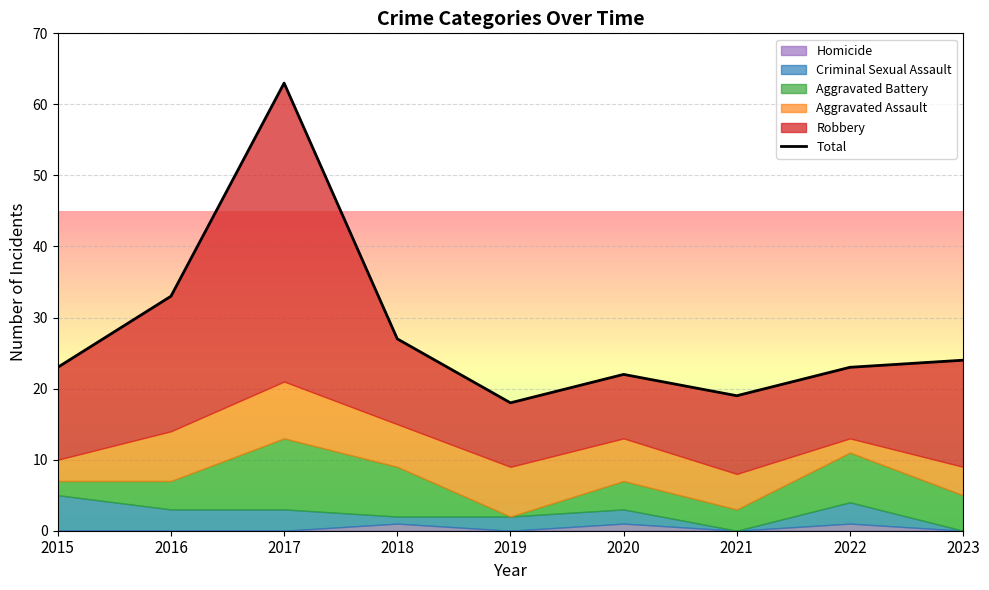

Between 2017 and 2022, which is larger?

2017